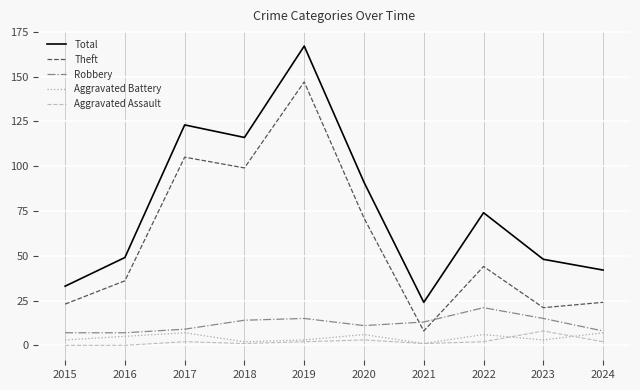

Is the value of Total at 2016 greater than the value of Theft at 2016?

Yes